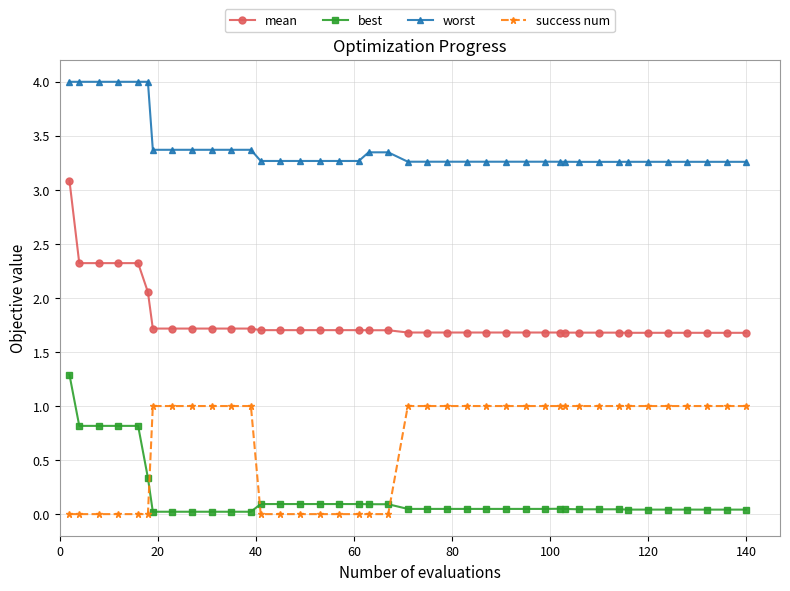

Which series has the widest spread of values?

mean